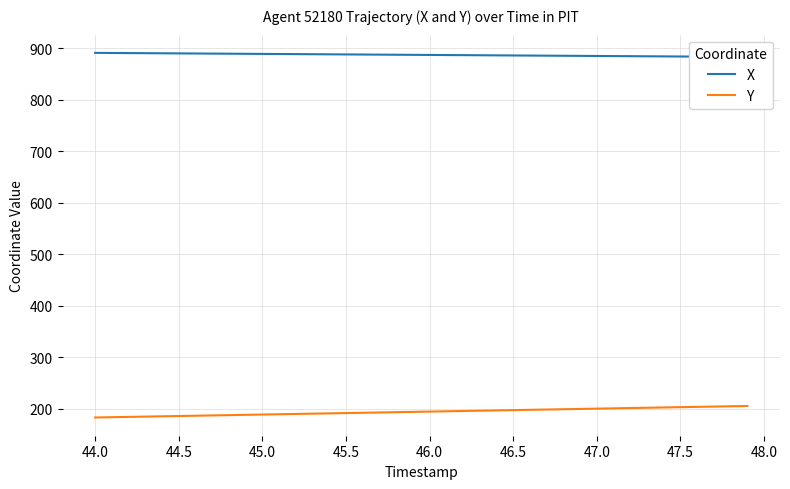

What is the sum of all Y values?

7766.5